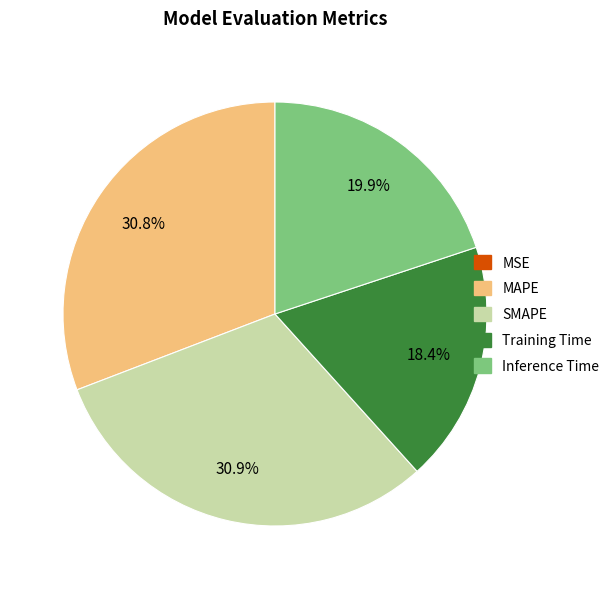

Does any single category account for the majority?

No